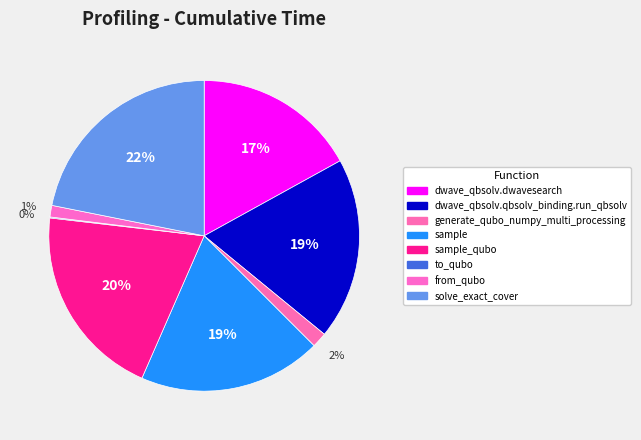

Is it true that dwave_qbsolv.qbsolv_binding.run_qbsolv is 8% of the pie?

False